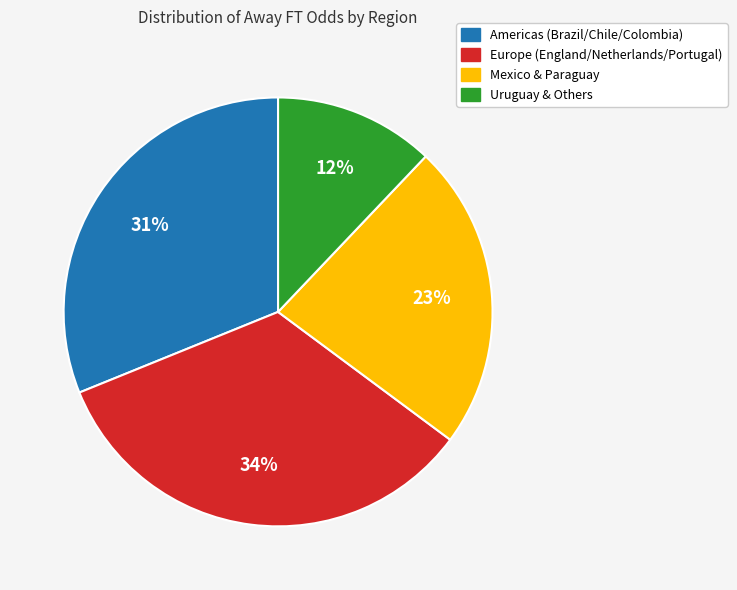

To the nearest percent, what is the difference between the largest and smallest slice percentages?

22%